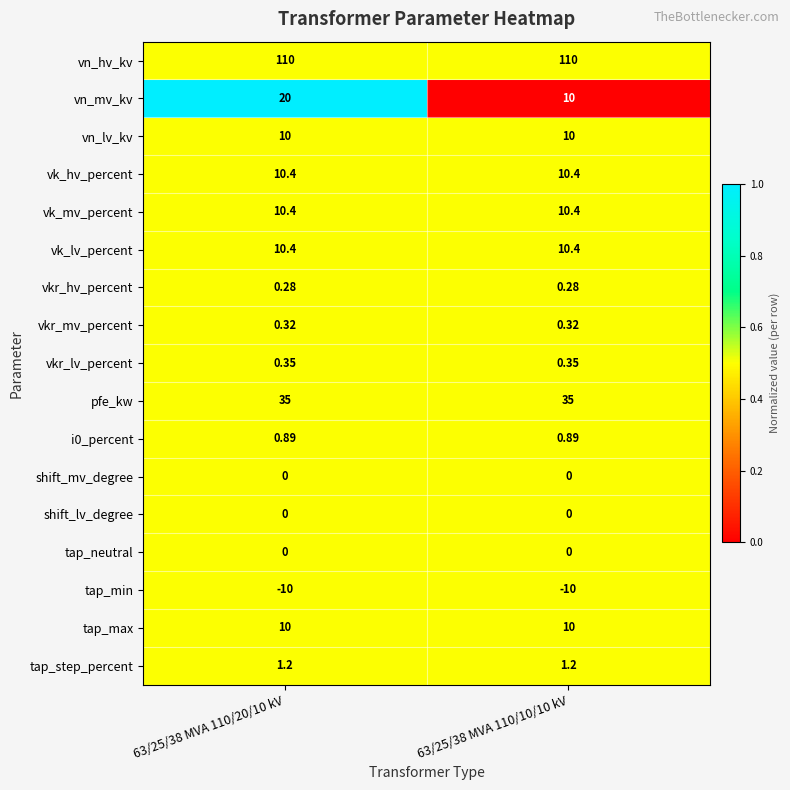

Which series has the widest spread of values?

vn_mv_kv